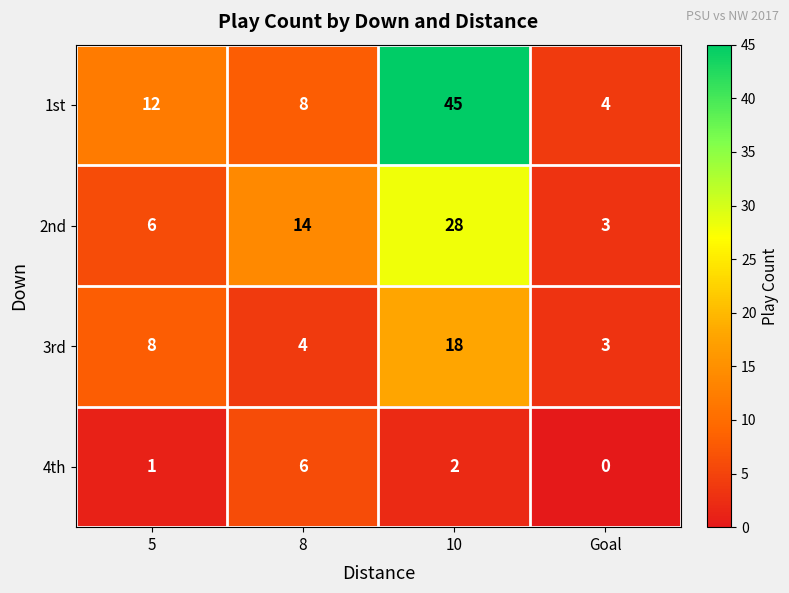

Which series has the largest range (max minus min)?

1st